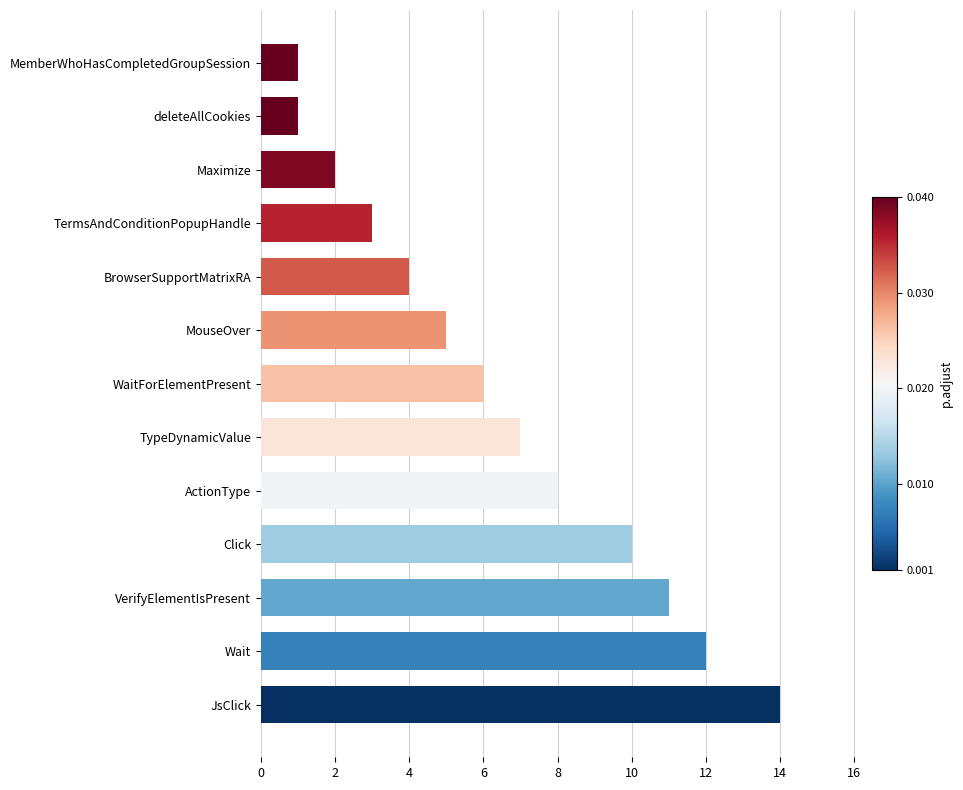

What is the average value?

6